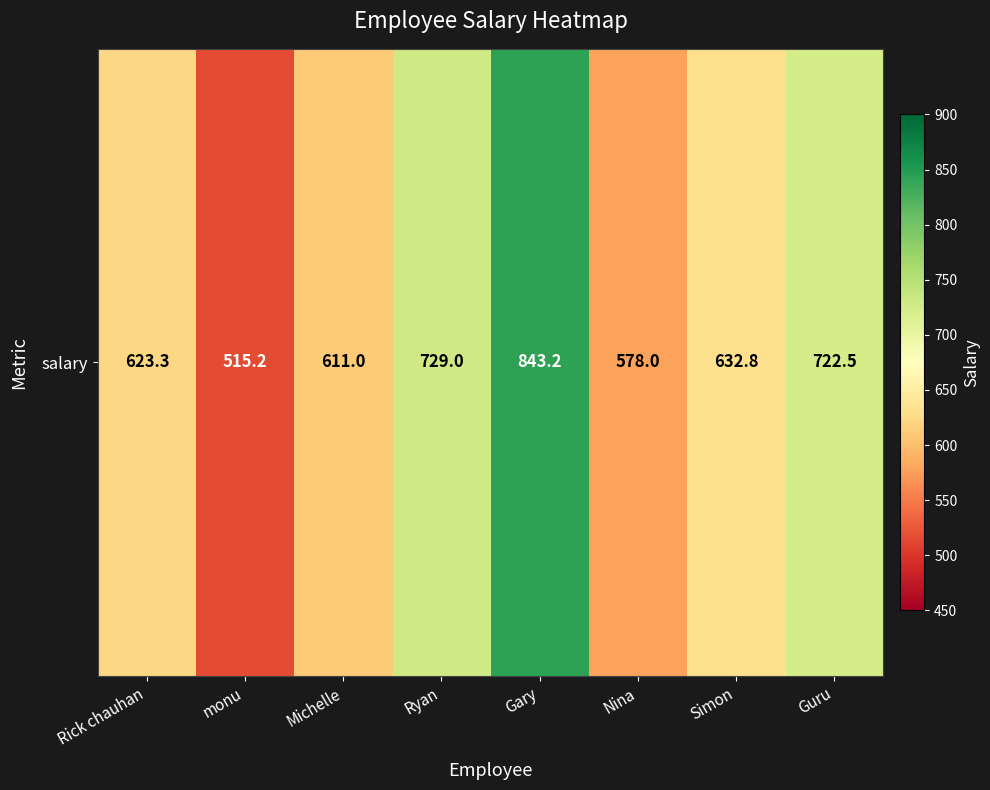

How many distinct data groups are displayed?

1